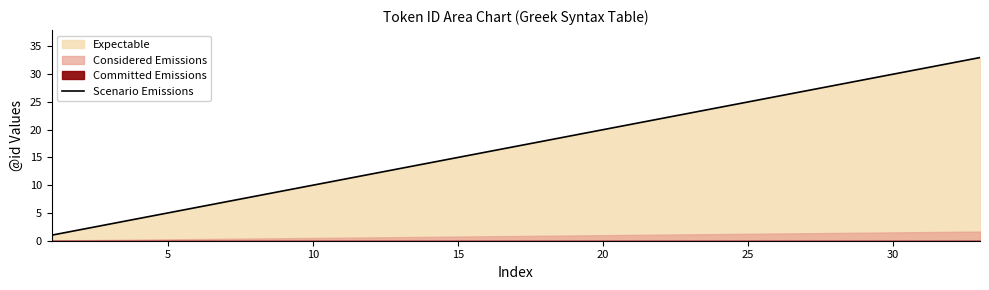

Is it true that Scenario Emissions equals 7 at 5?

False